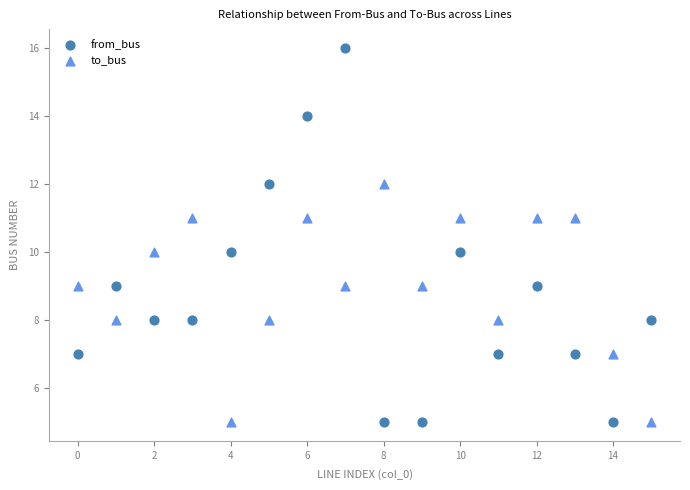

Which series has the widest spread of Y values?

from_bus